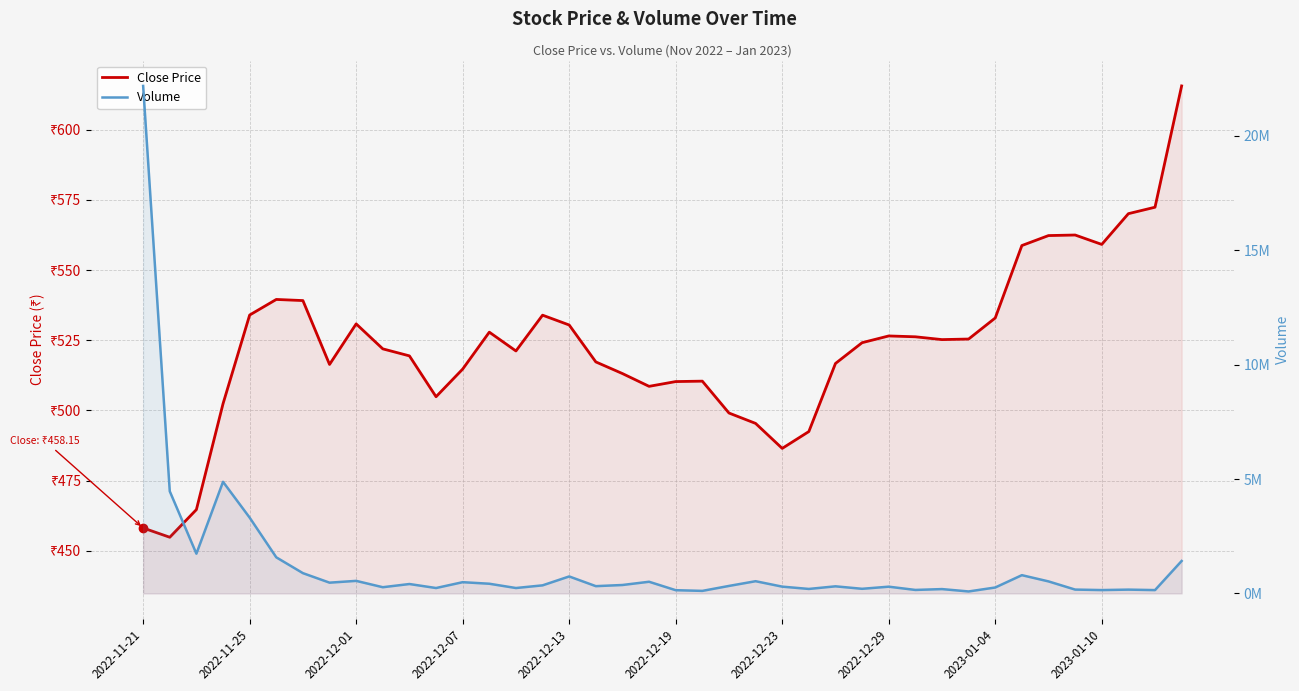

At how many categories does at least one series exceed 16545567?

1